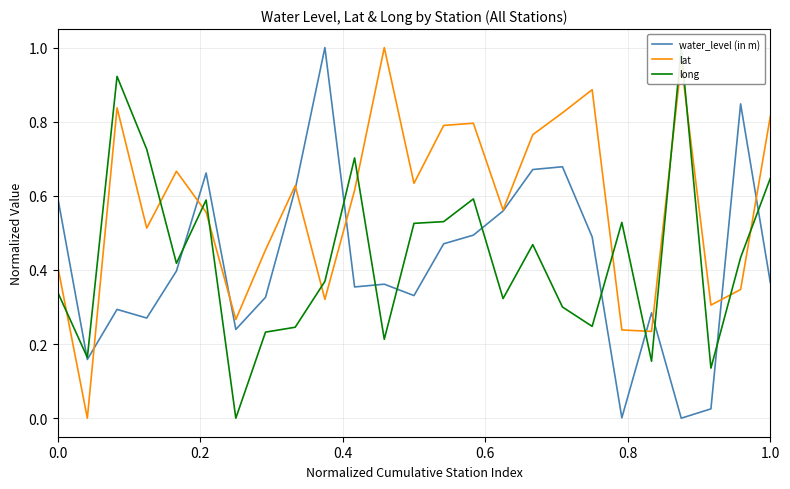

The water_level (in m) series shows 0.6 at 0.0. True or false?

True